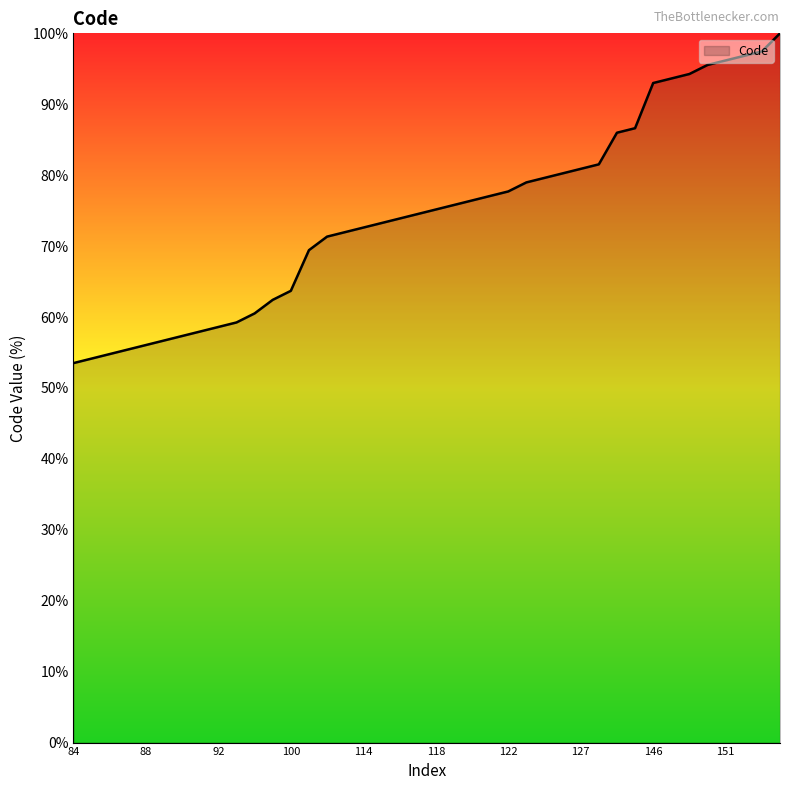

How many distinct data groups are displayed?

1